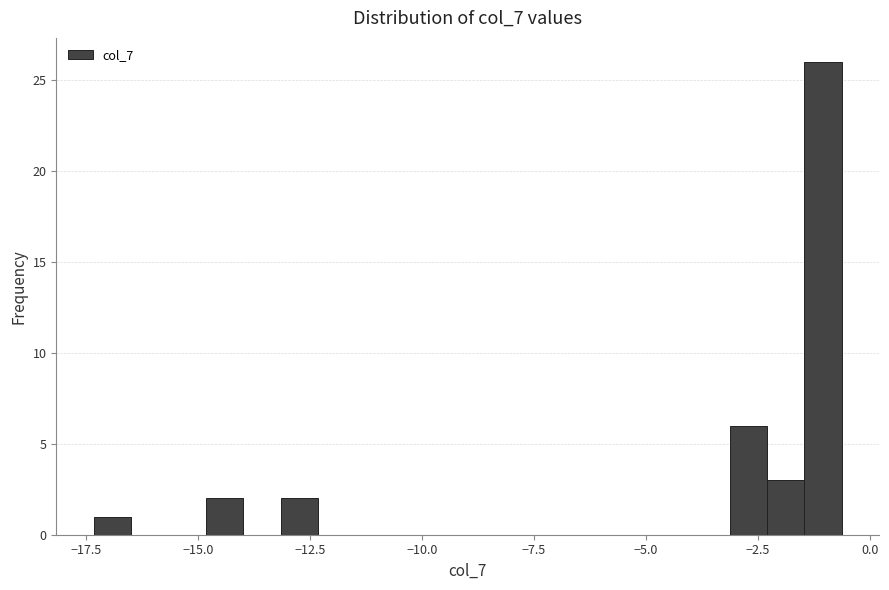

Read against the x-axis, roughly where is the centre of the tallest bar?

-1.0